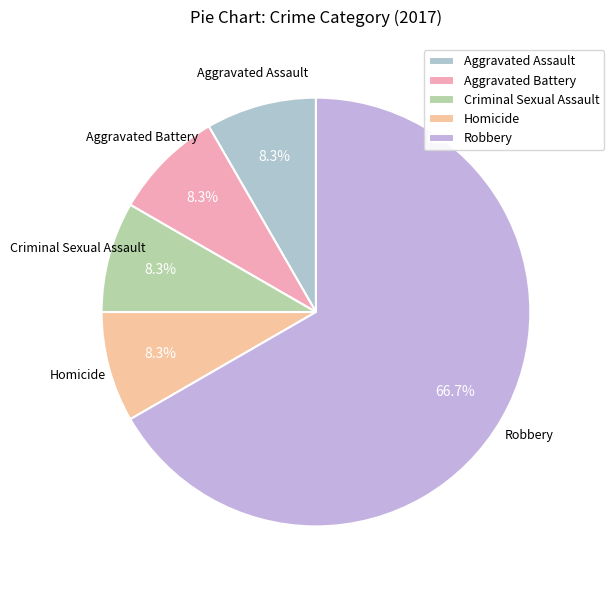

Is the sum of Criminal Sexual Assault and Aggravated Battery greater than half?

No